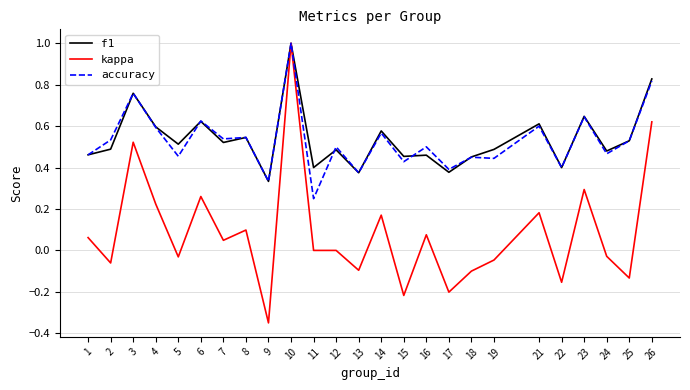

The accuracy series shows 0.5 at 7. True or false?

True